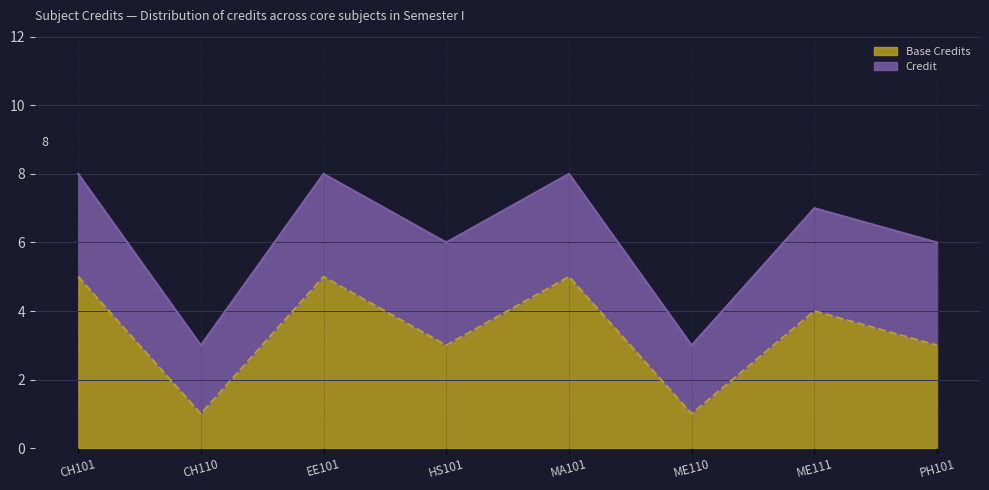

Which category has the lowest value across all series?

CH110